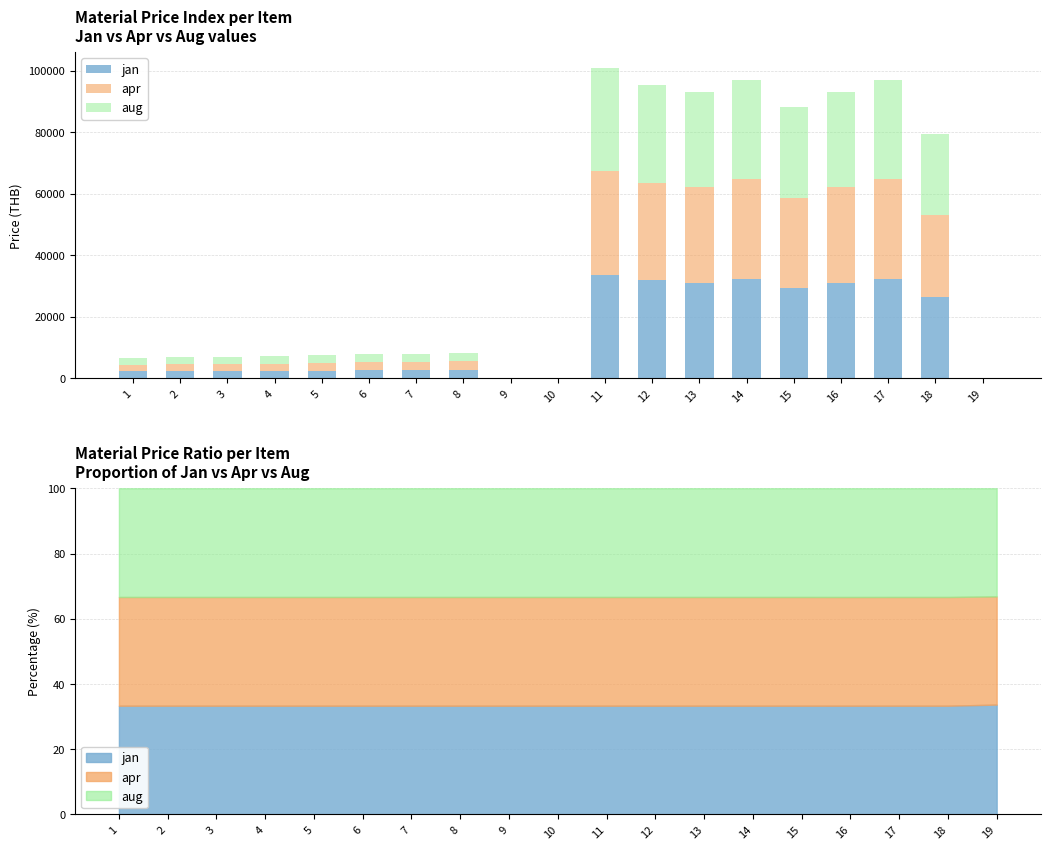

What is the sum of all apr values?

268154.4